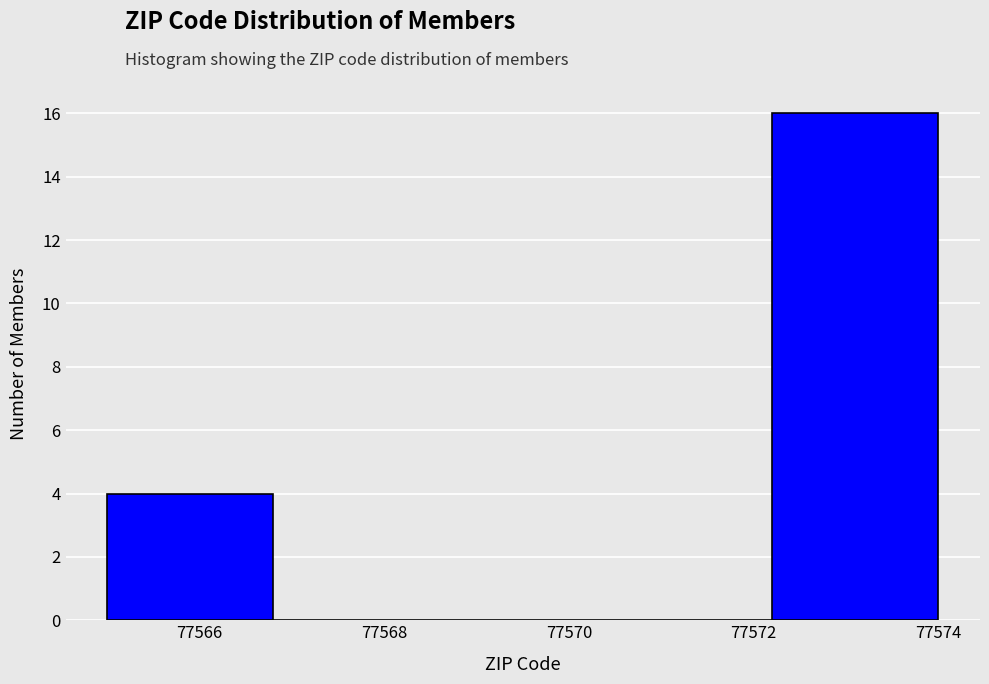

Reading left to right, list every bar in this chart as the range it spans on the x-axis followed by its height. The values are not printed on the chart, so give them approximately, as read against the axis.

77565.0 to 77566.8: 4
77566.8 to 77568.6: 0
77568.6 to 77570.4: 0
77570.4 to 77572.2: 0
77572.2 to 77574.0: 16